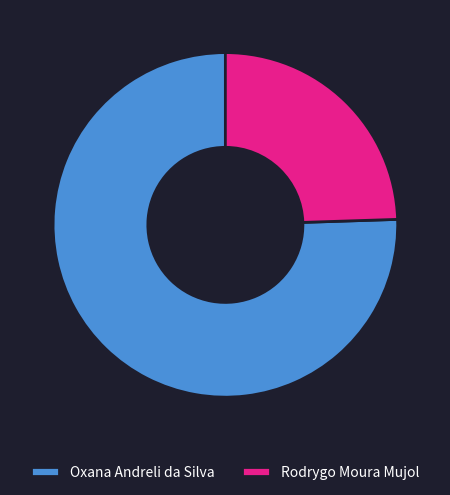

Is there any slice that represents more than half of the pie?

Yes